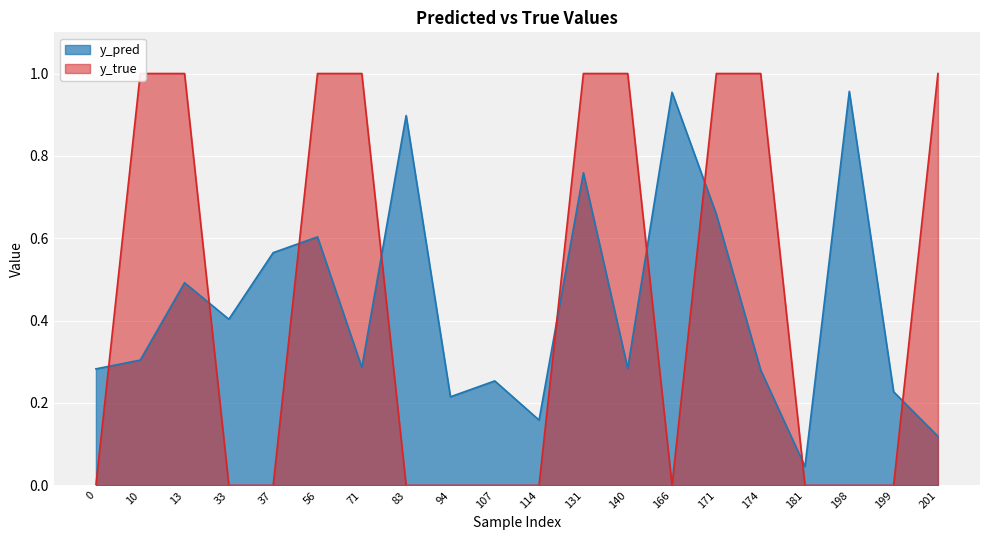

What is the sum of the y_true values at 71 and 199?

1.0